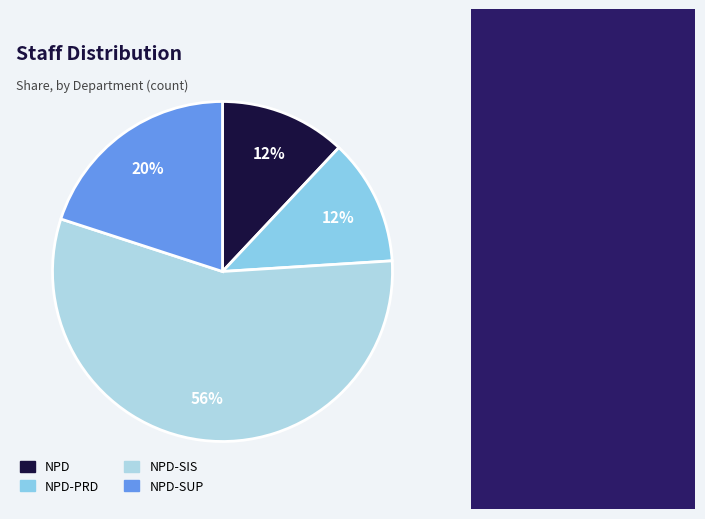

True or false: NPD-PRD accounts for 12% of the total.

True